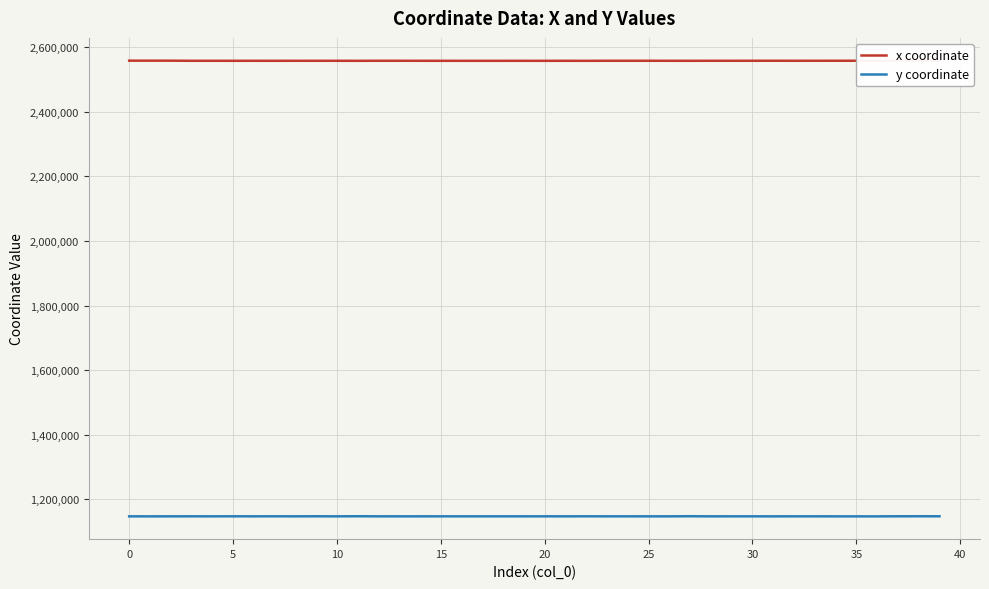

Rank the series by their average value, from highest to lowest.

x coordinate, y coordinate